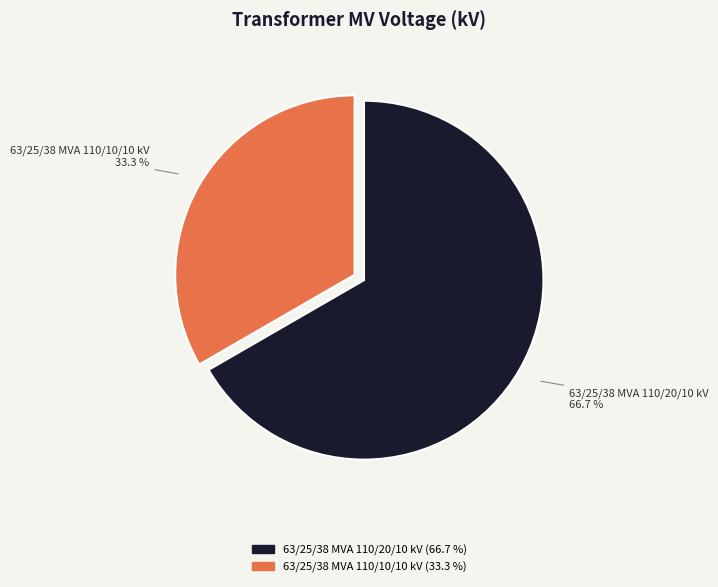

Does 63/25/38 MVA 110/20/10 kV account for over 50% of the chart?

Yes